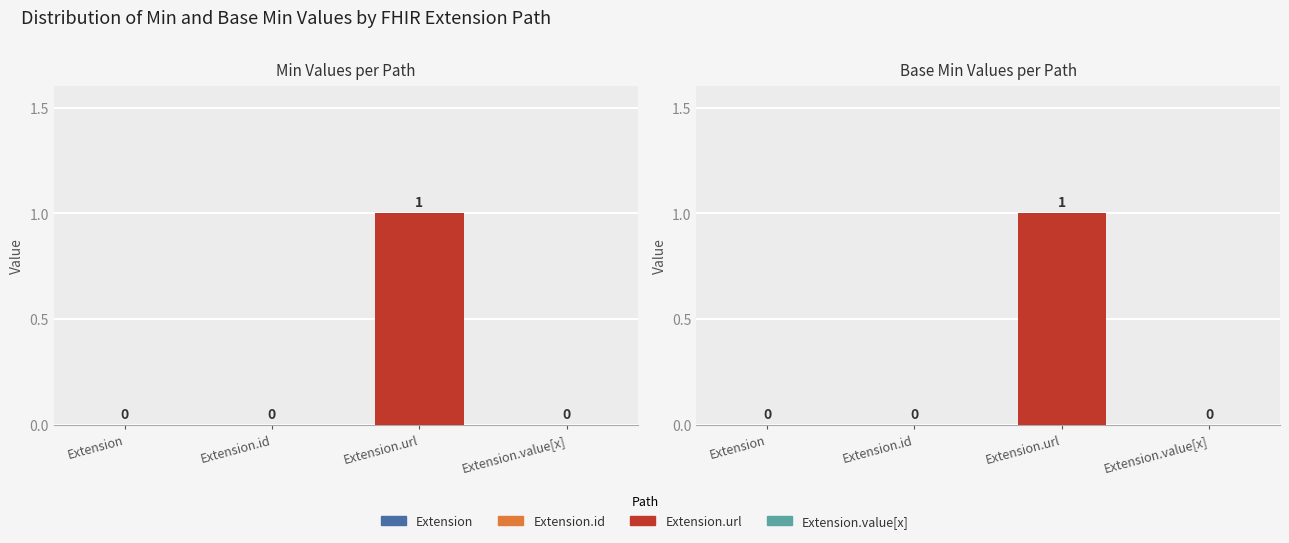

The value of Min at Extension is 0. True or false?

True